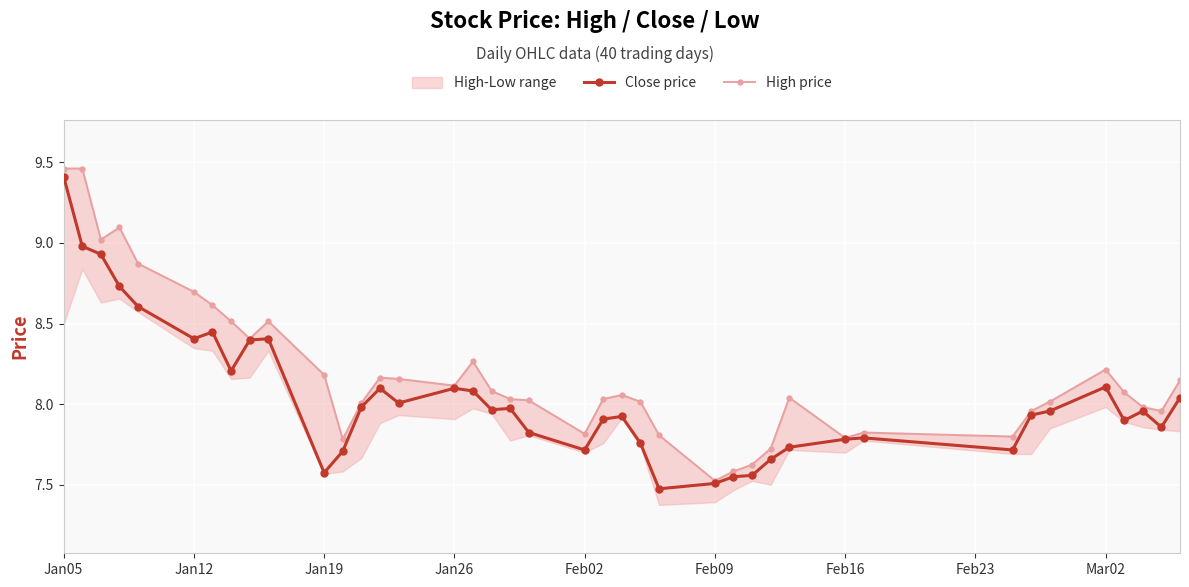

The value of Close price at Mar02 is 8.1. True or false?

True